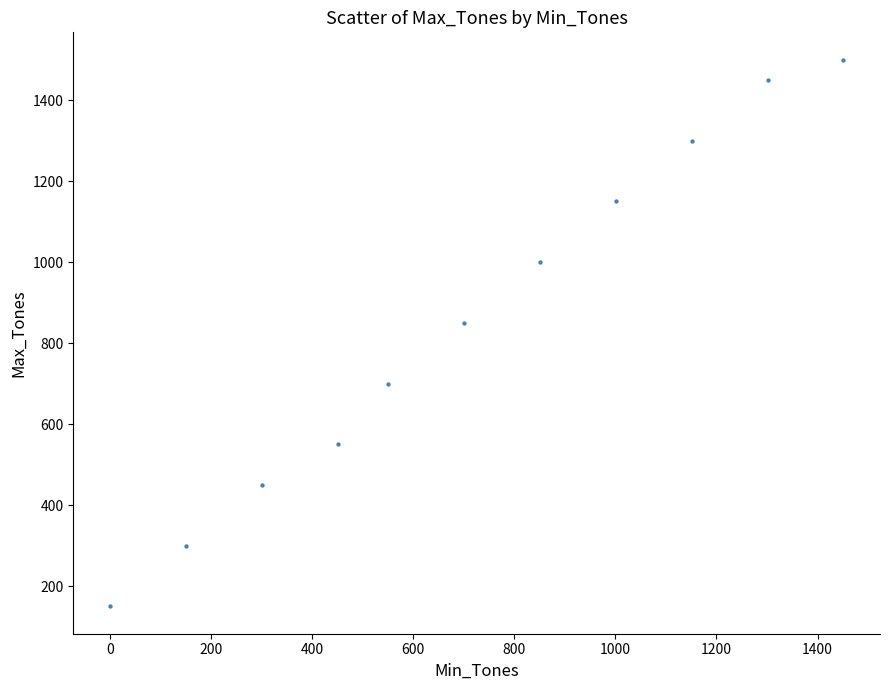

What Y value in the scatter plot is closest to 825?

850